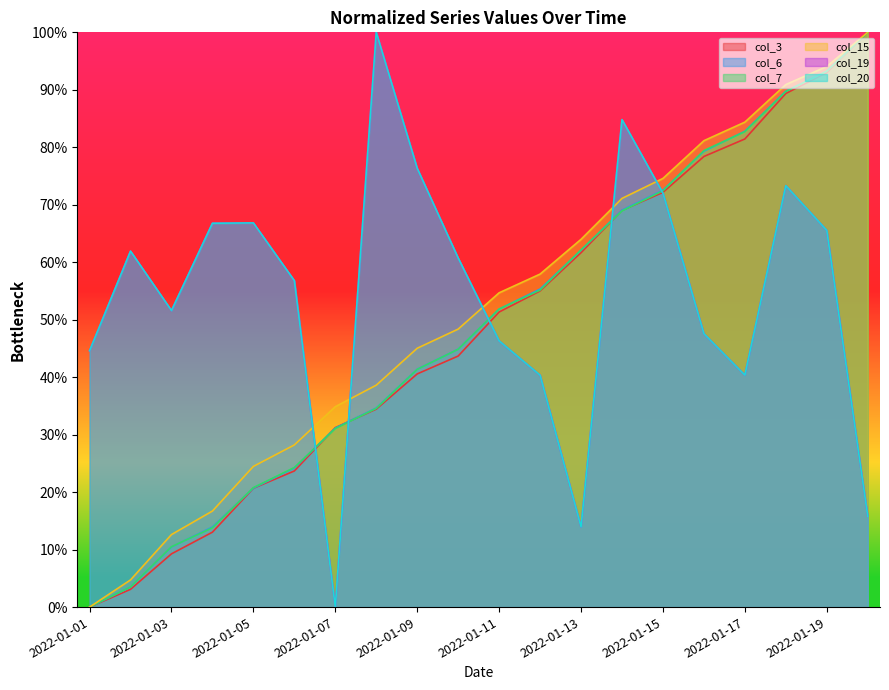

Between which two adjacent categories do col_7 and col_19 first intersect?

2022-01-03 and 2022-01-04